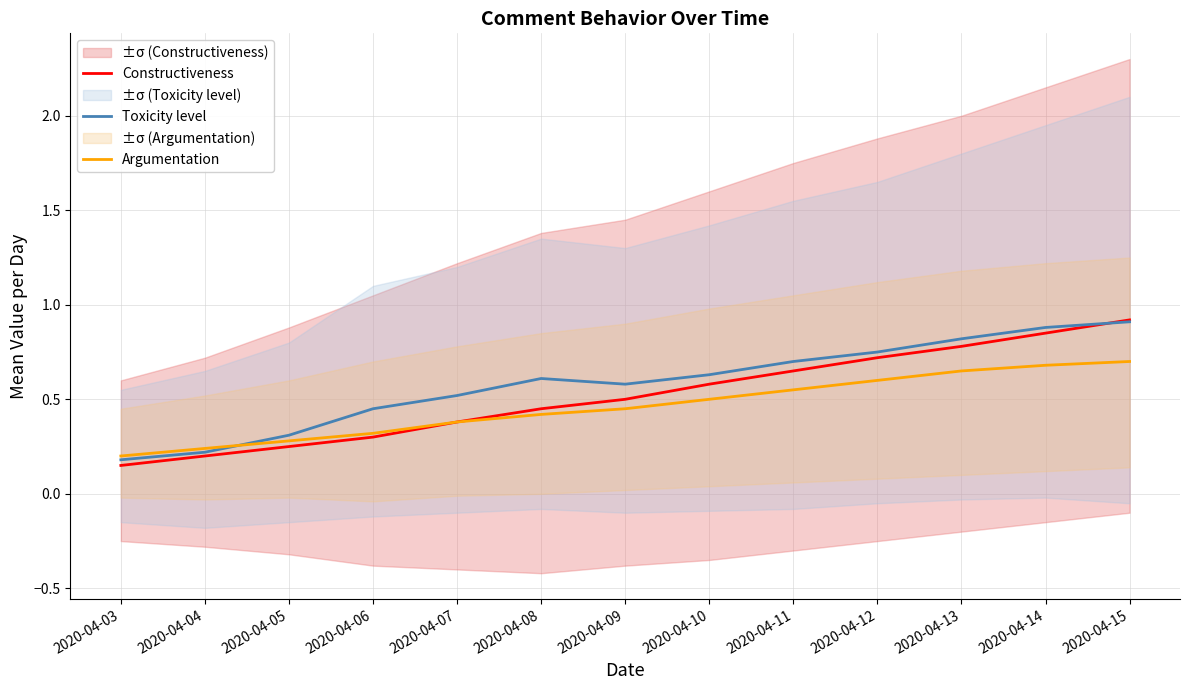

What is the sum of all Argumentation values?

6.0